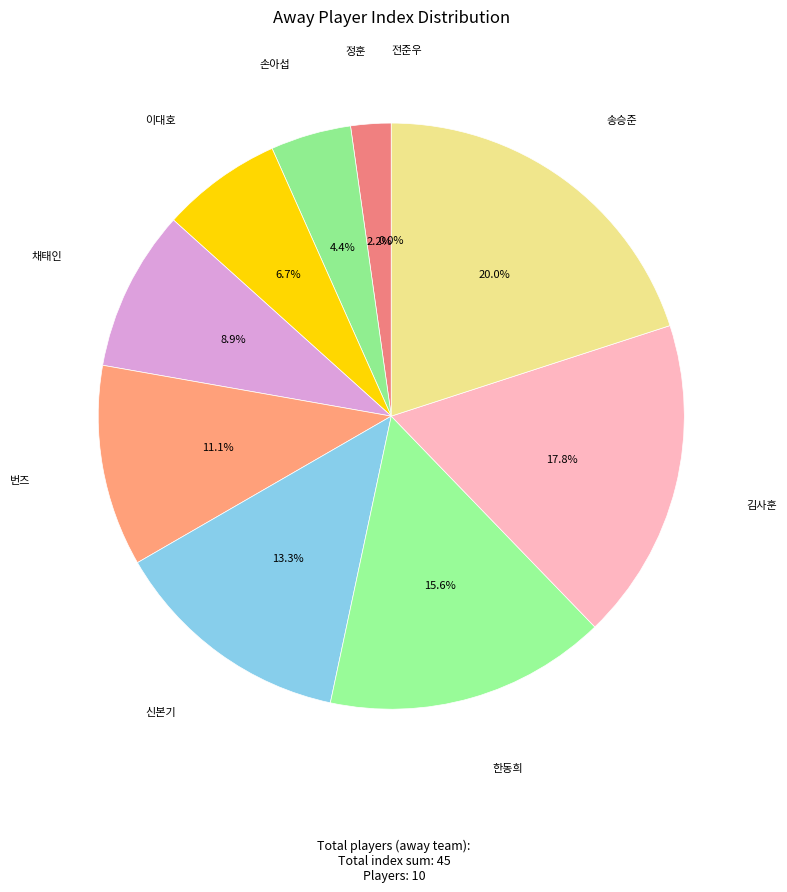

What is the total percentage of 번즈 and 김사훈?

28.9%